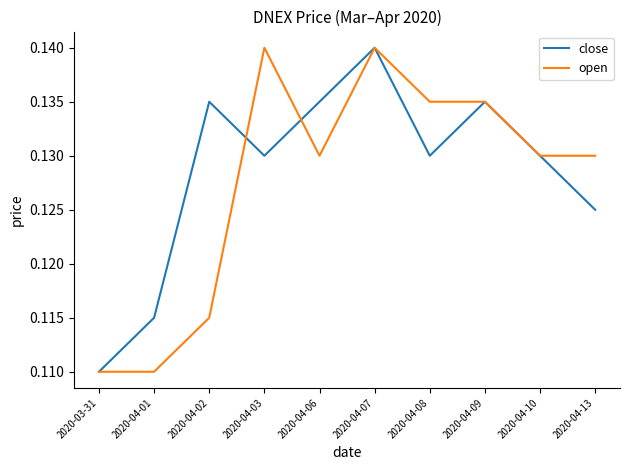

What are all the series names shown in the legend?

close, open